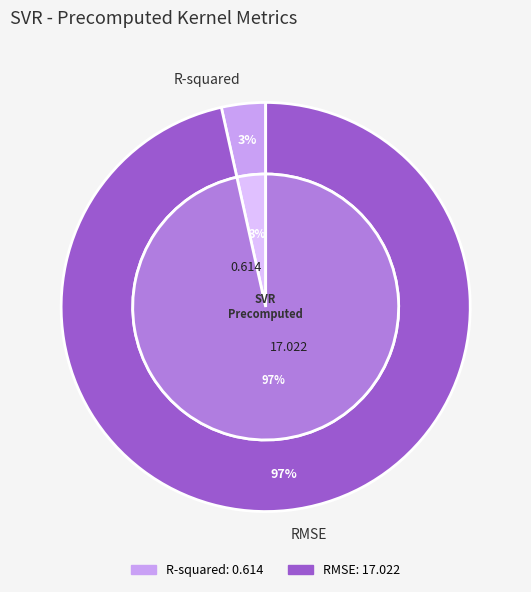

To the nearest percent, what percentage of the pie is RMSE?

97%